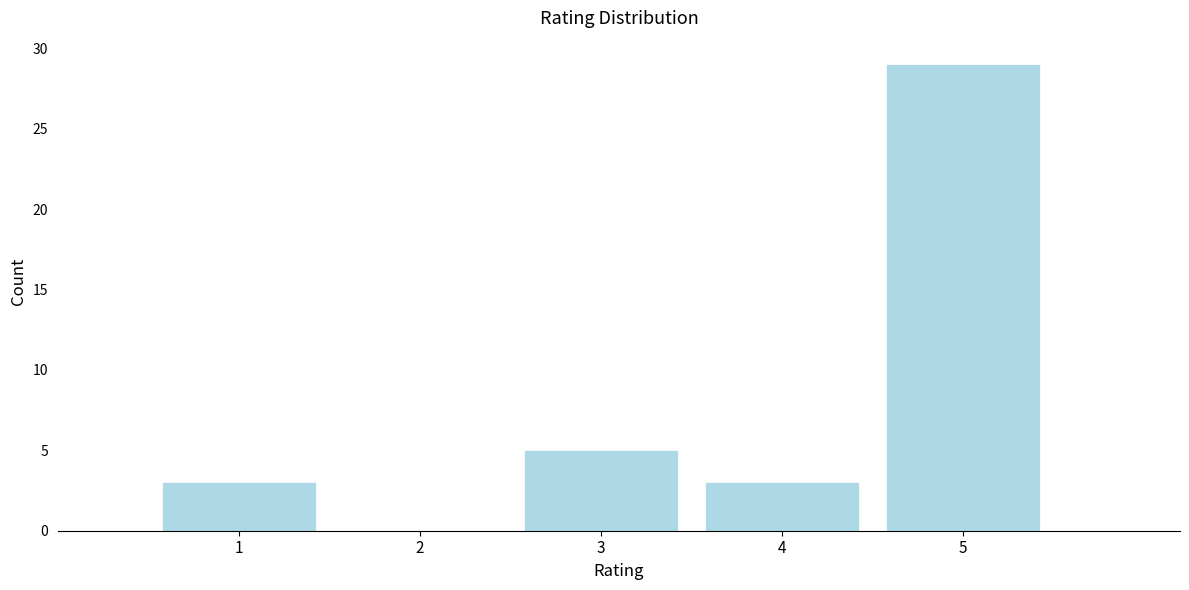

Reading left to right, transcribe all the data shown in this chart.

1=3	2=0	3=5	4=3	5=29